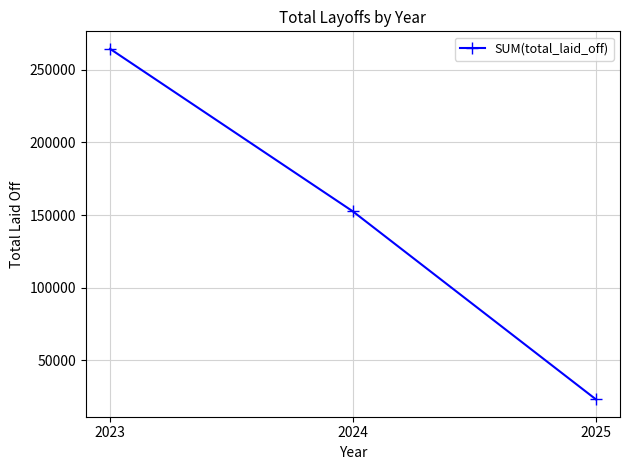

True or false: the data shows 85159 at 2024.

False